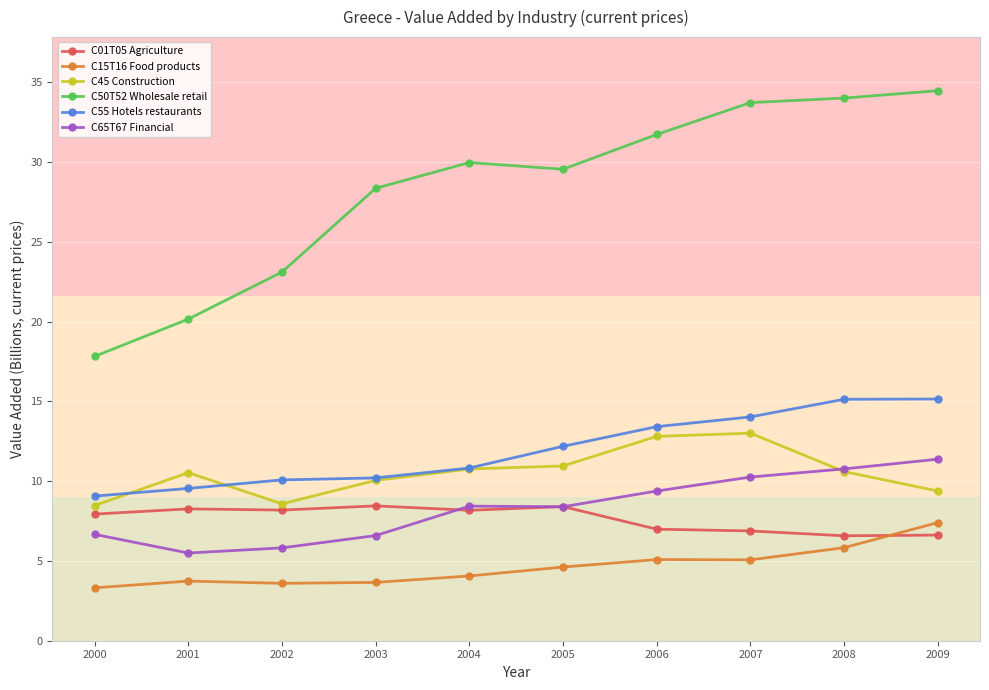

How many series are shown in this chart?

6